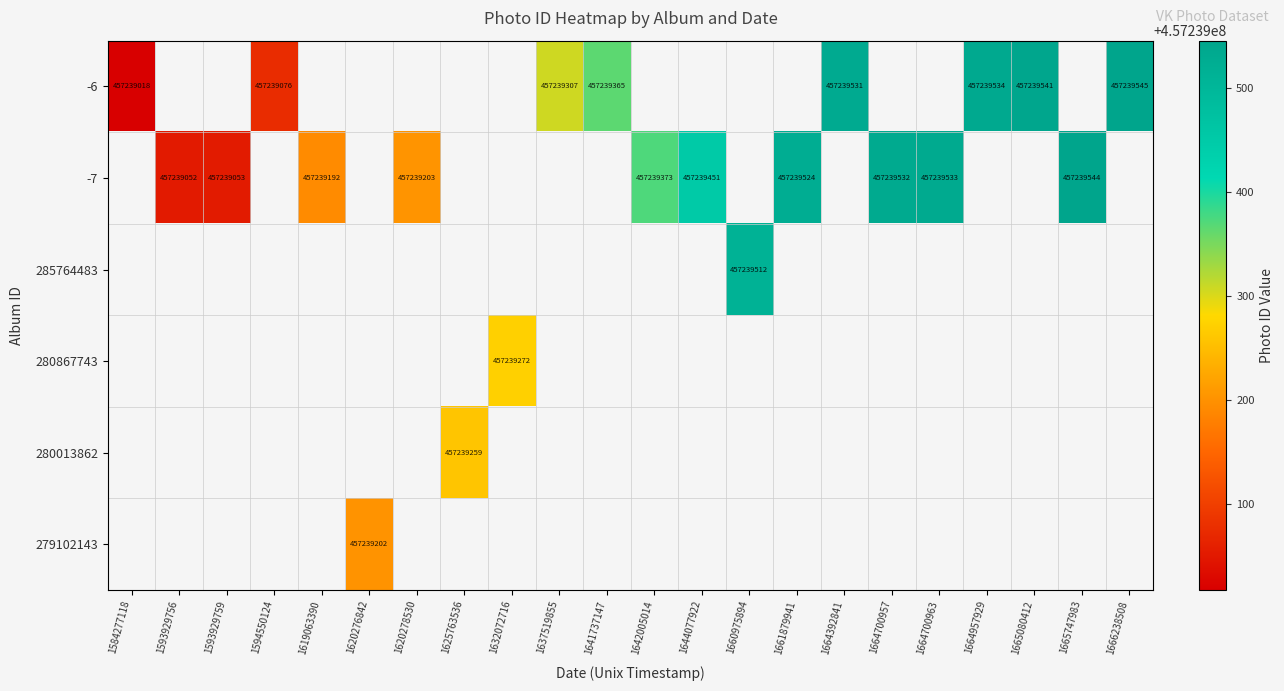

Which label corresponds to the smallest value in the chart?

1584277118